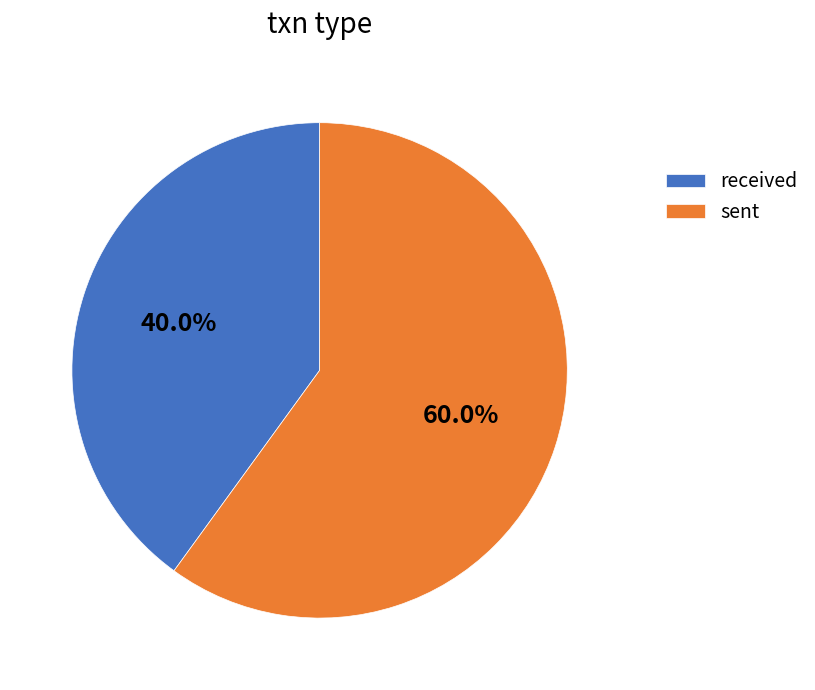

Is the sum of received and sent greater than half?

Yes